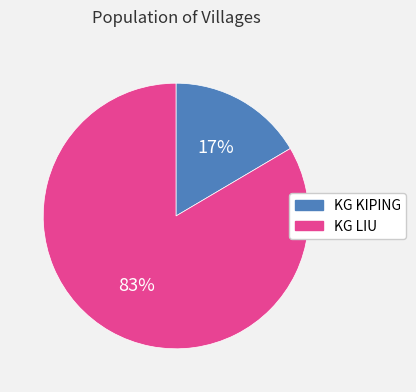

Rank the categories by value from lowest to highest.

KG KIPING, KG LIU